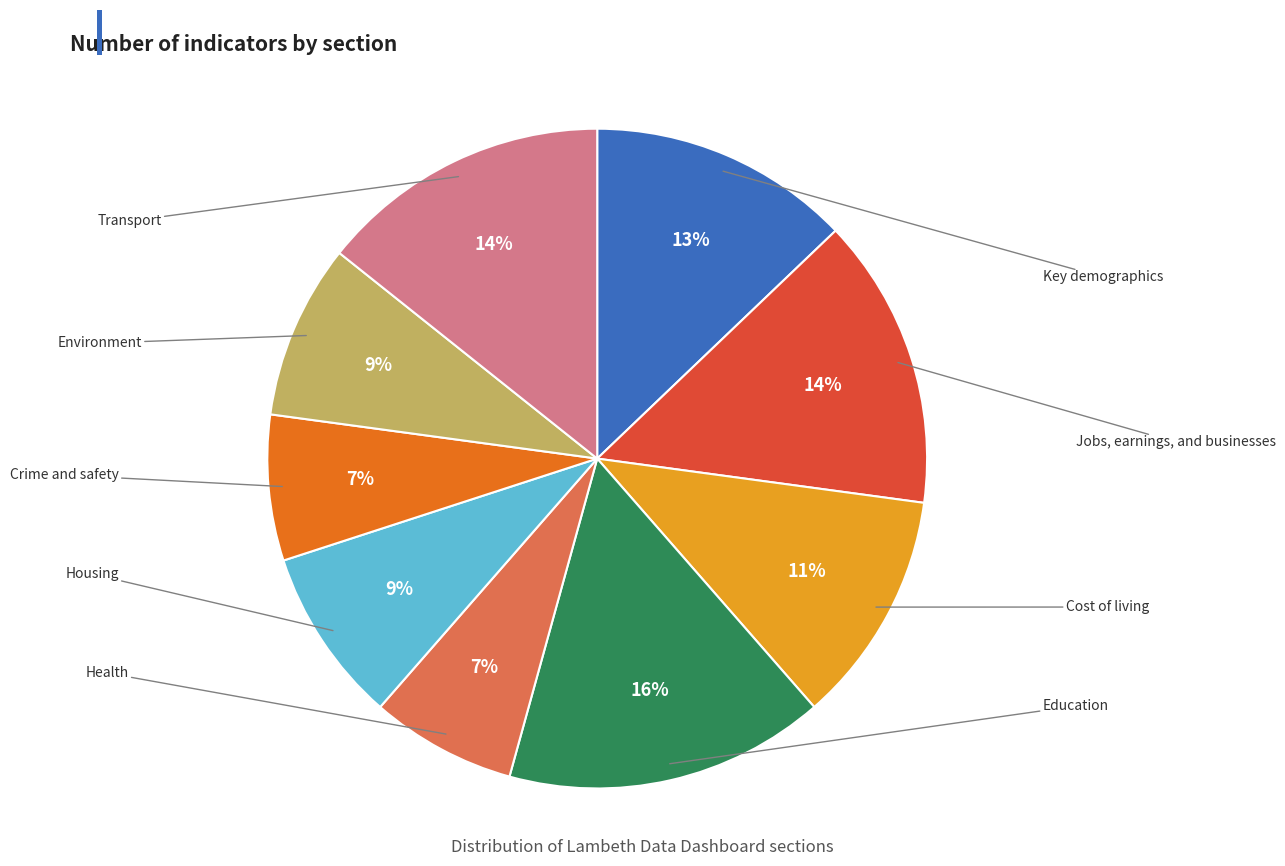

Approximately how many times larger is the value at Transport compared to Housing?

1.7